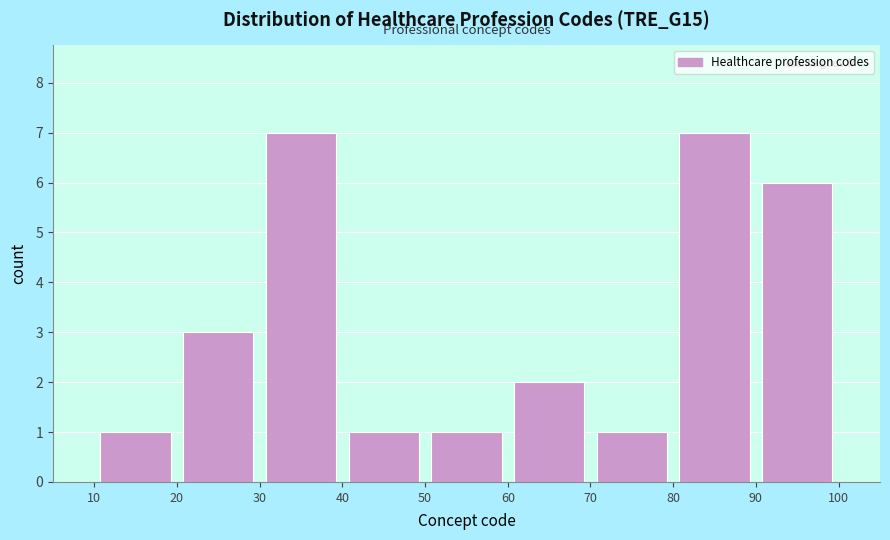

How tall is the bar that spans 70 to 80 on the x-axis? The values are not printed on the chart, so give them approximately, as read against the axis.

1